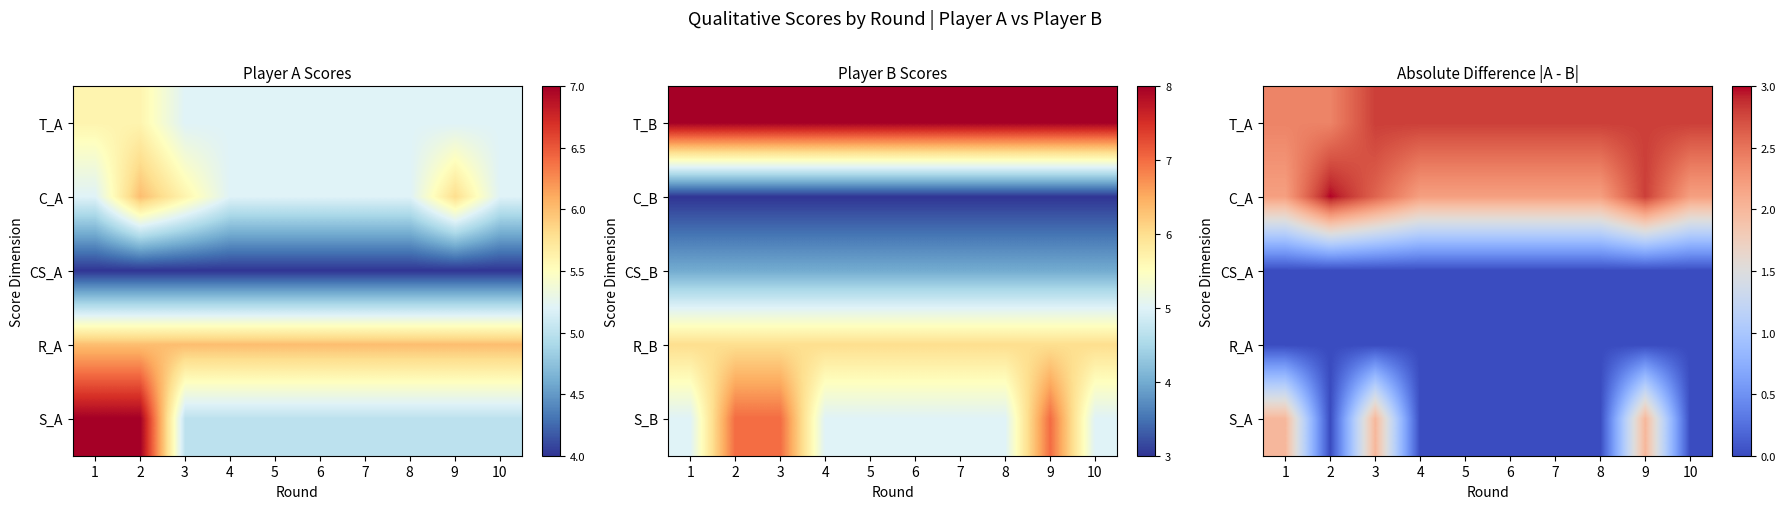

What is the spread (max minus min) of values at 8?

2.8